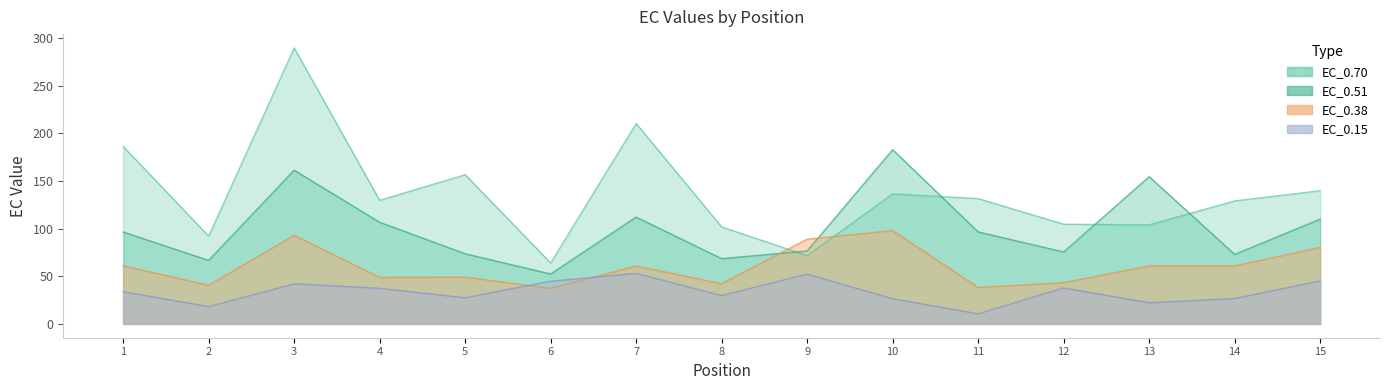

What is the difference between the maximum and minimum values in the EC_0.38 series?

60.7